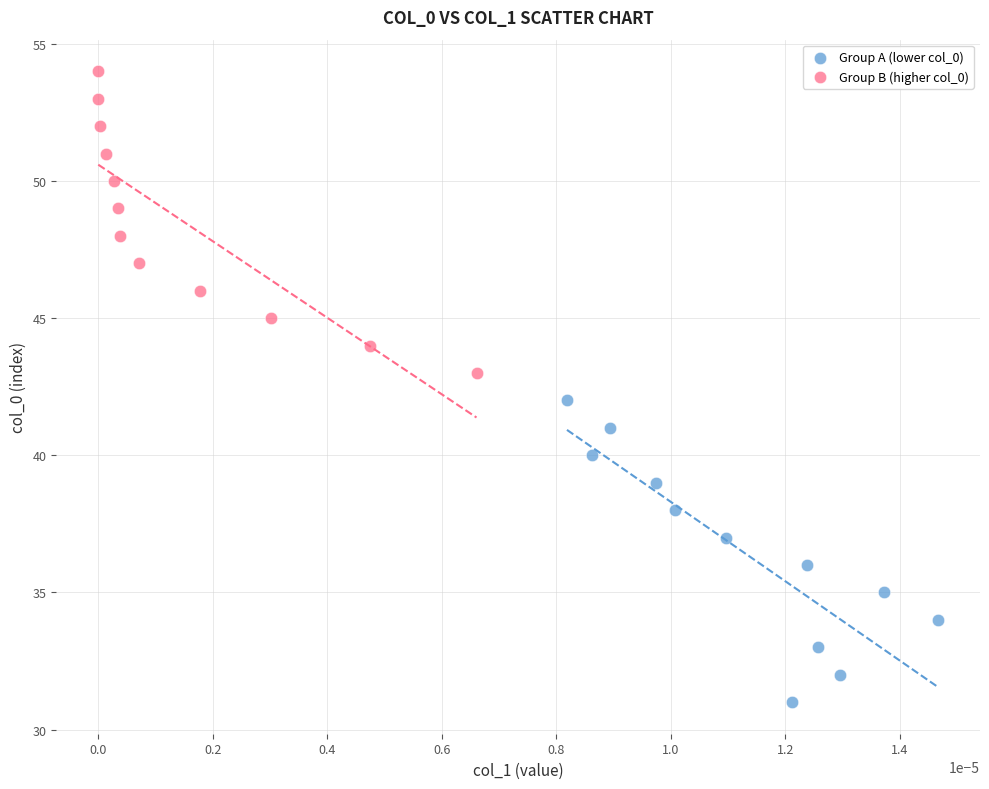

Which series contains the highest Y value?

Group B (higher col_0)